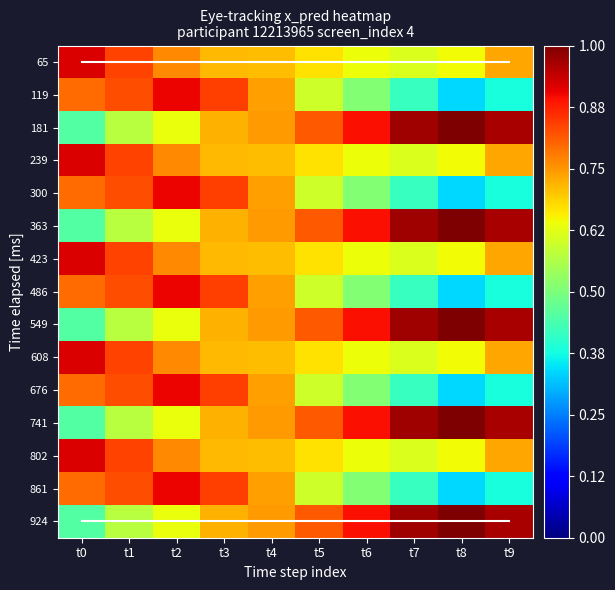

What is the average value of the 549 series?

0.8